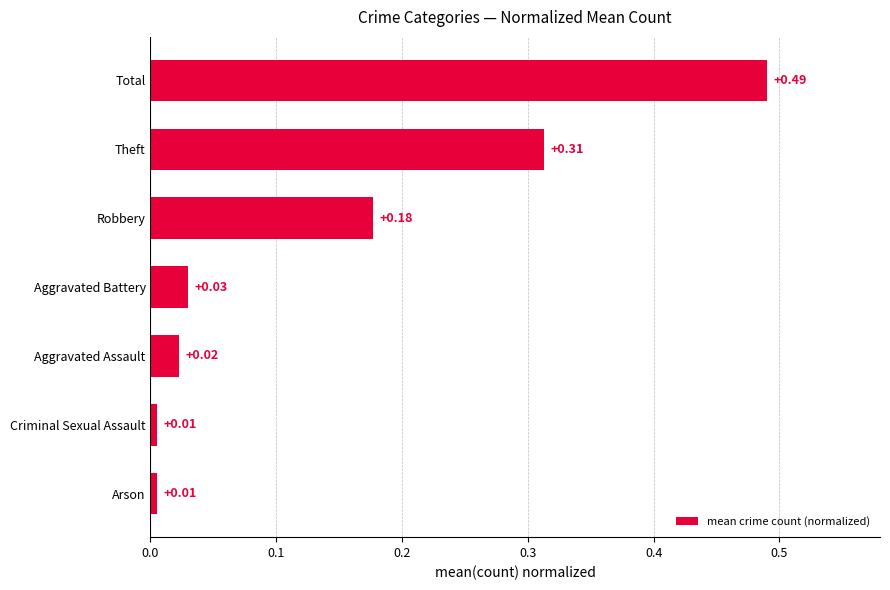

Which has a higher value, Total or Criminal Sexual Assault?

Total